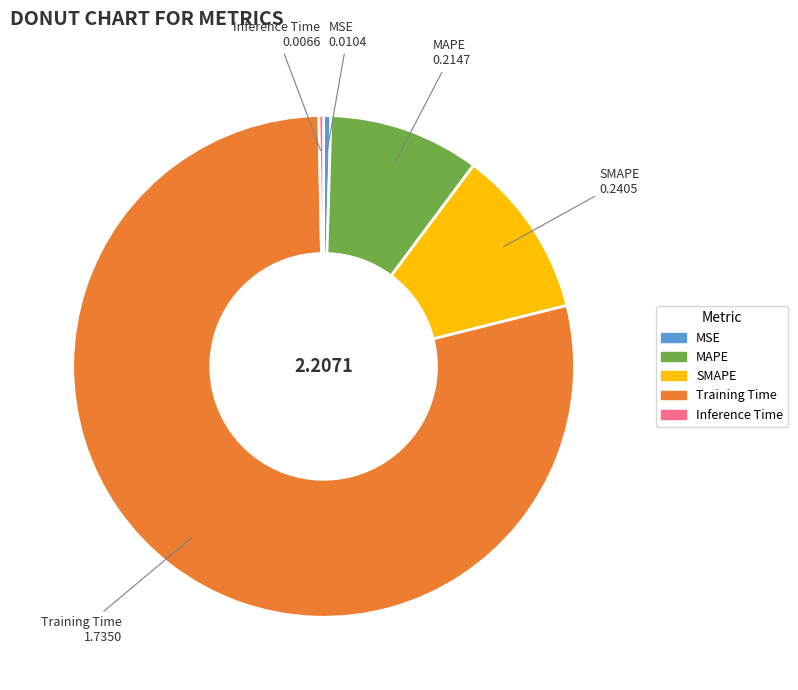

Between MSE and MAPE, which is larger?

MAPE